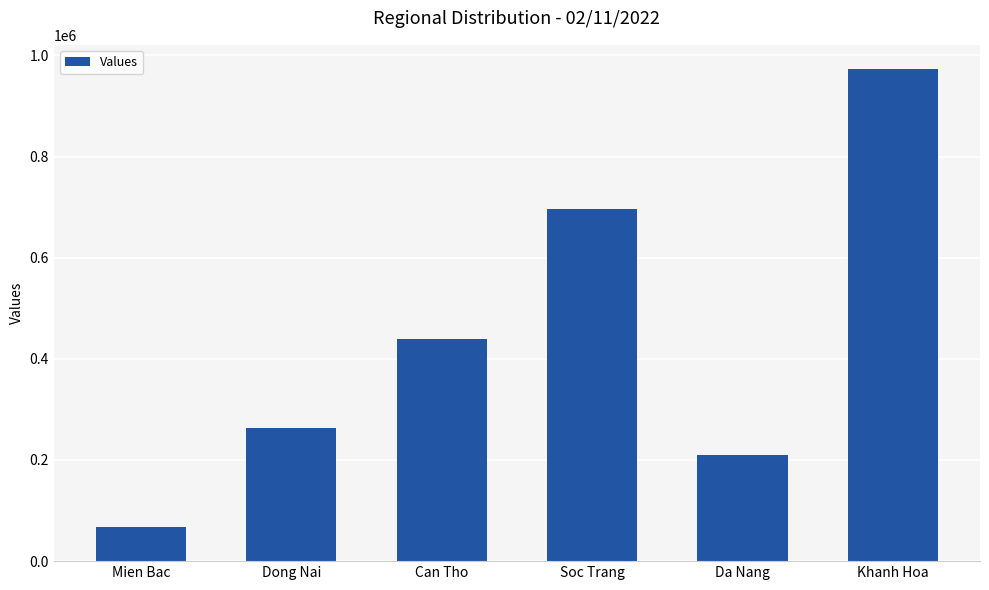

What position from the right is Can Tho?

4